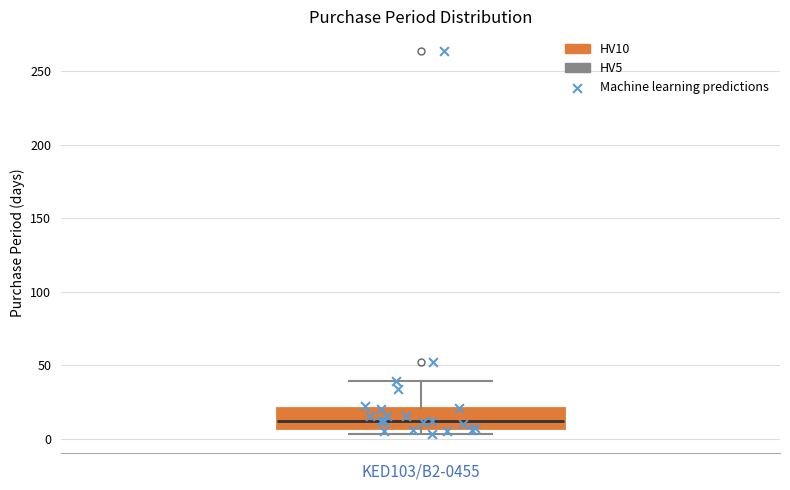

Transcribe this box plot: give where the median line is, the range the box spans, and where the two whiskers end, as read against the y-axis. The values are not printed on the chart, so give them approximately, as read against the axis.

median 10, box 5 to 20, whiskers 5 (just below the box's lower edge) to 40